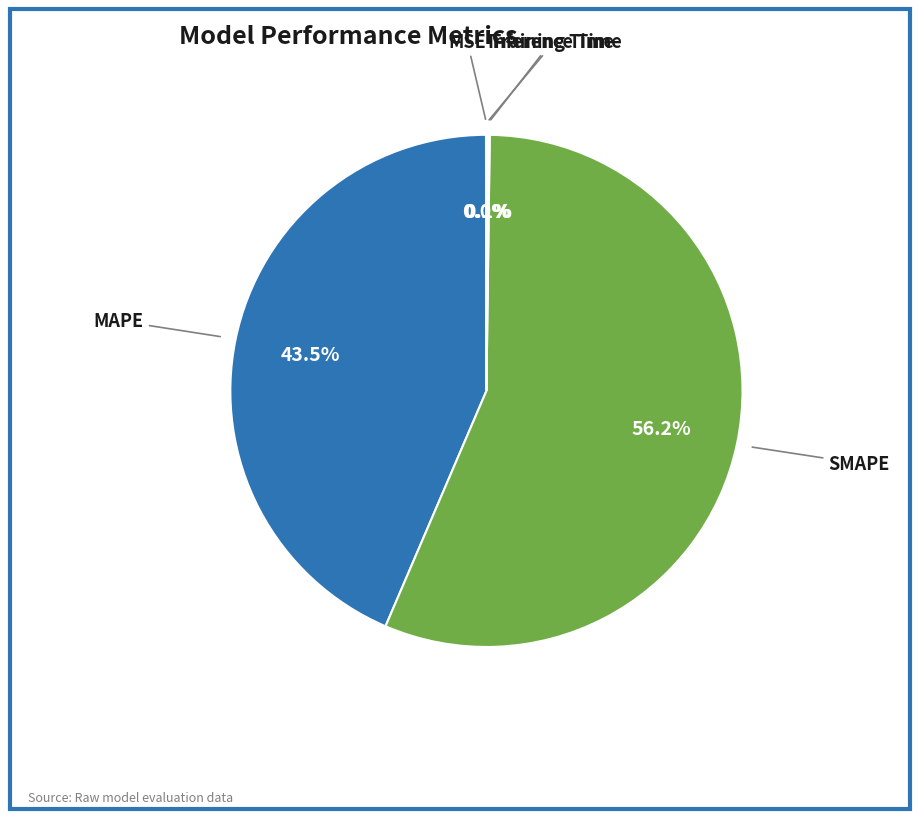

Is there any slice that represents more than half of the pie?

Yes